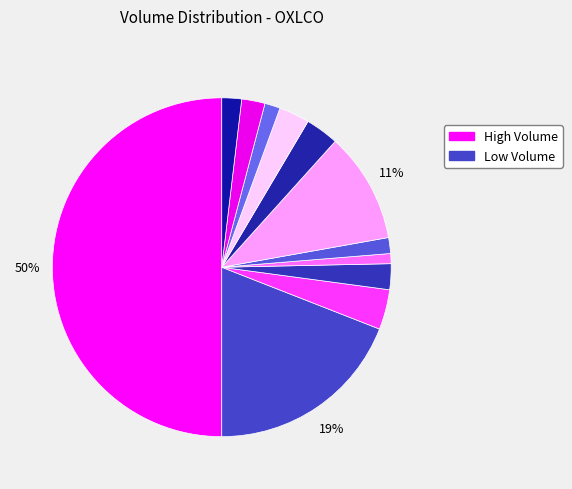

Count the number of slices in the pie.

12